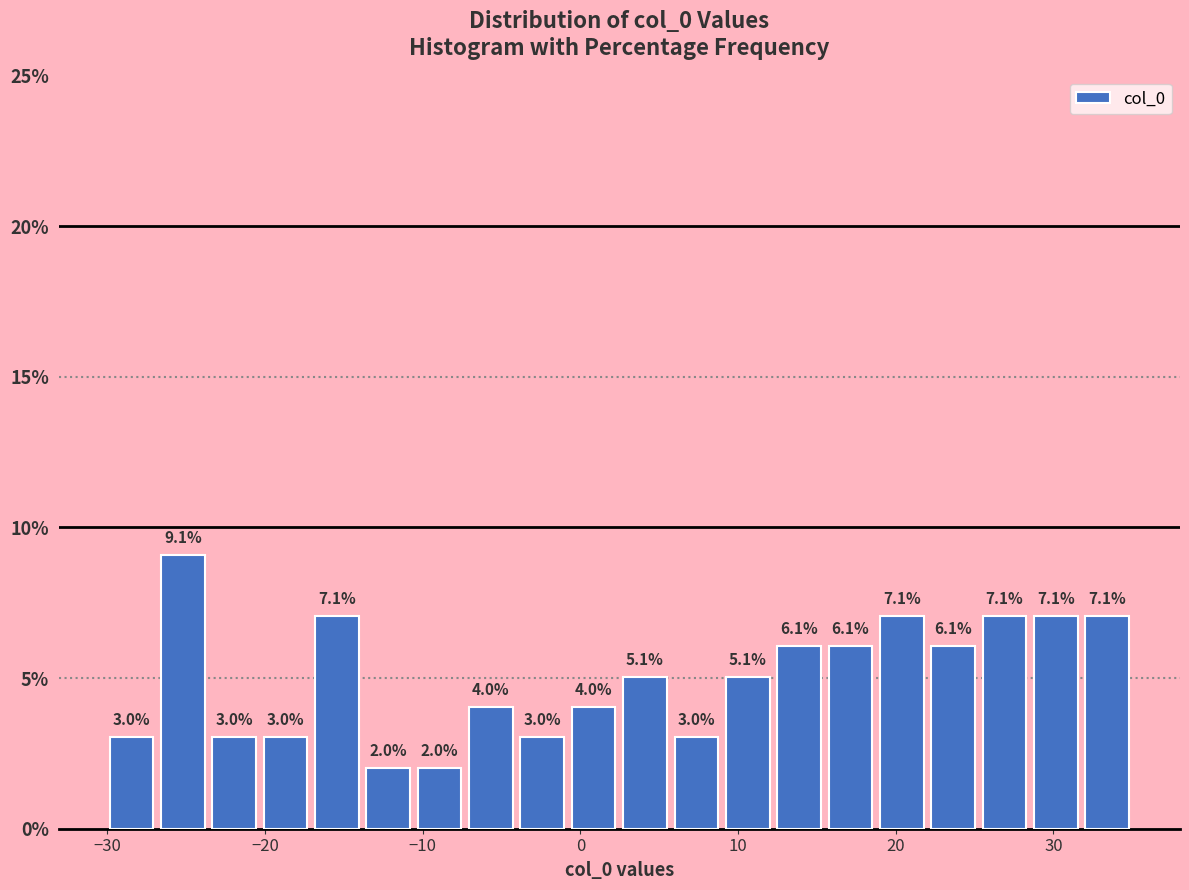

Around what value on the x-axis is the tallest bar? Give the approximate position of its centre, as read against the axis.

-25